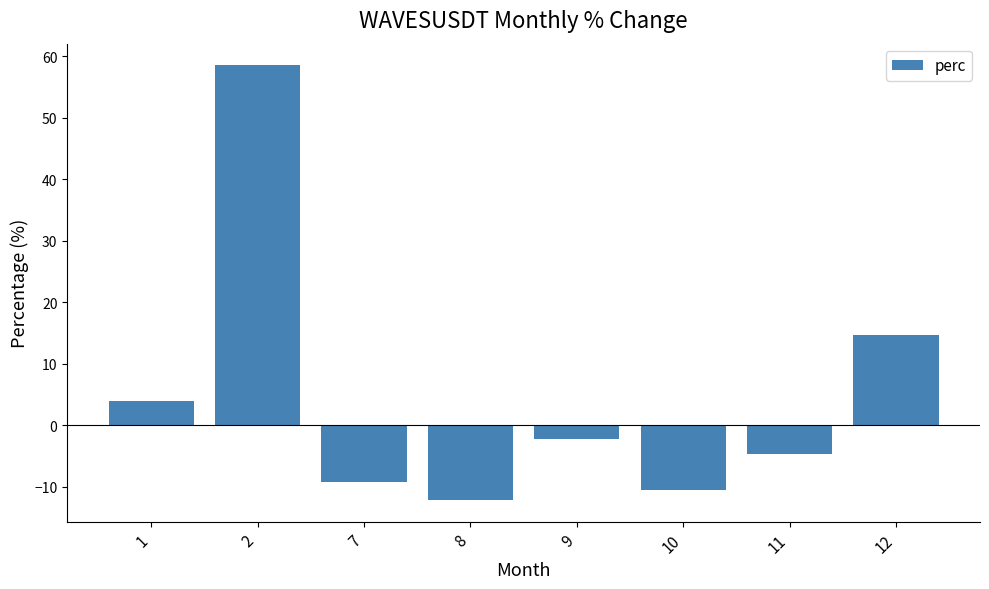

List the labels in order of value, largest first.

2, 12, 1, 9, 11, 7, 10, 8